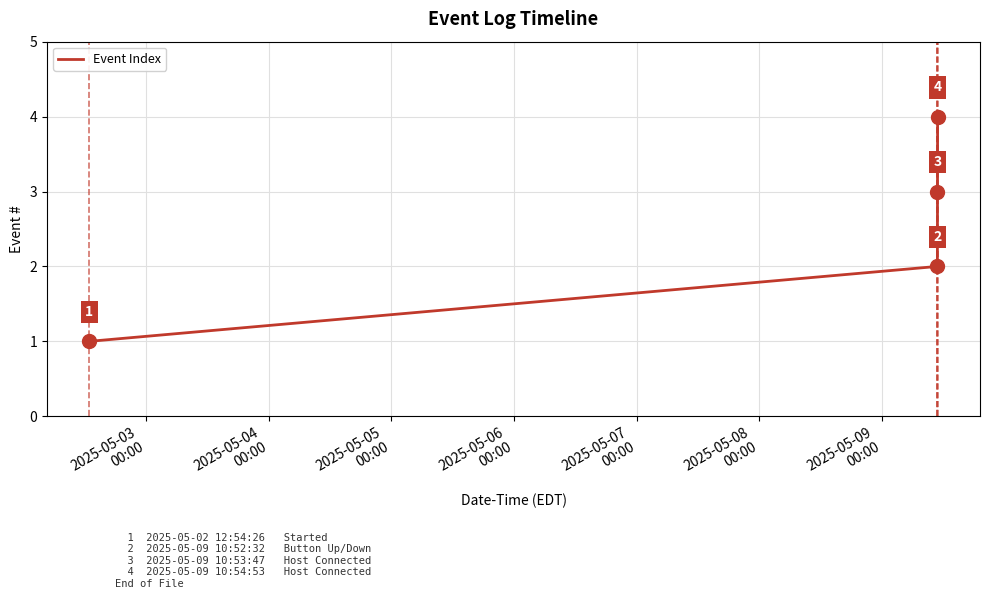

What is the maximum value shown in the chart?

4